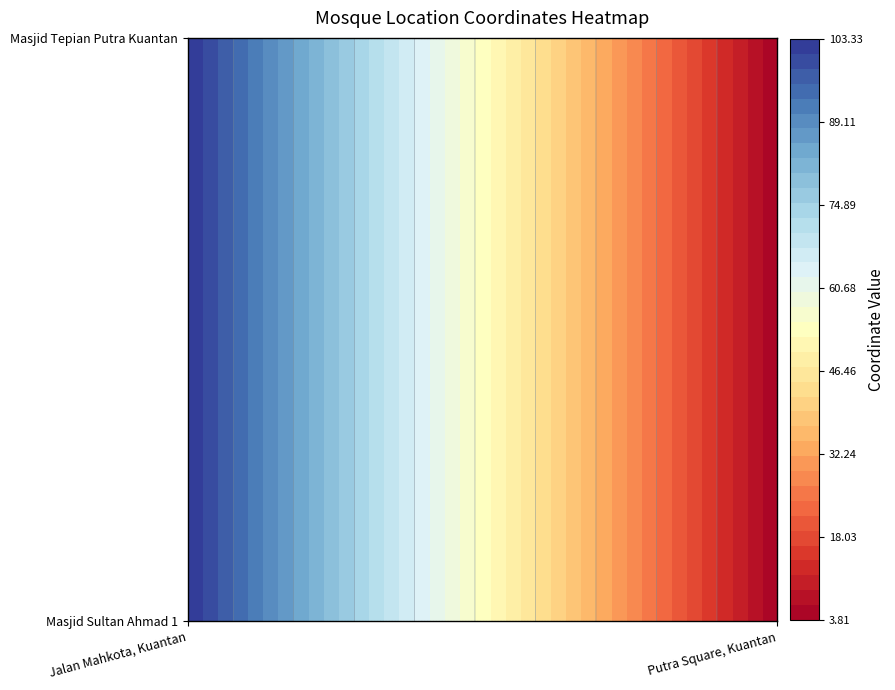

Which series has the largest range (max minus min)?

Masjid Sultan Ahmad 1